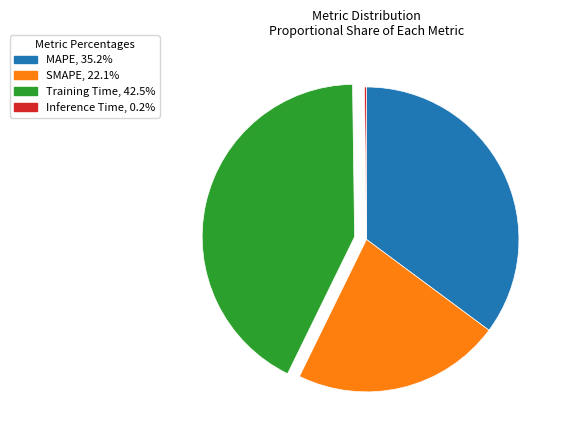

Which category has the biggest portion of the pie?

Training Time